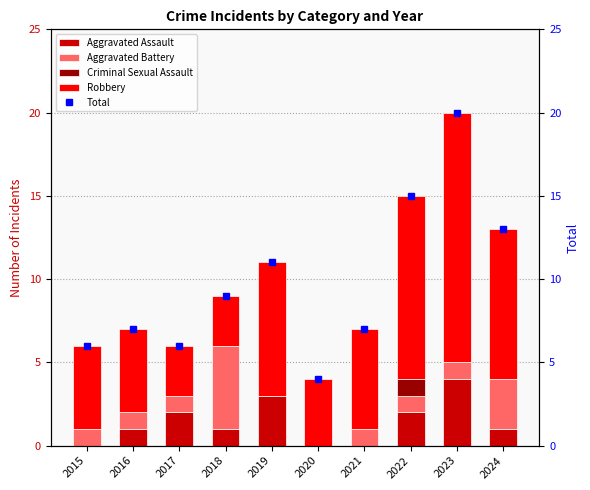

Which series changed the most between 2018 and 2021?

Aggravated Battery